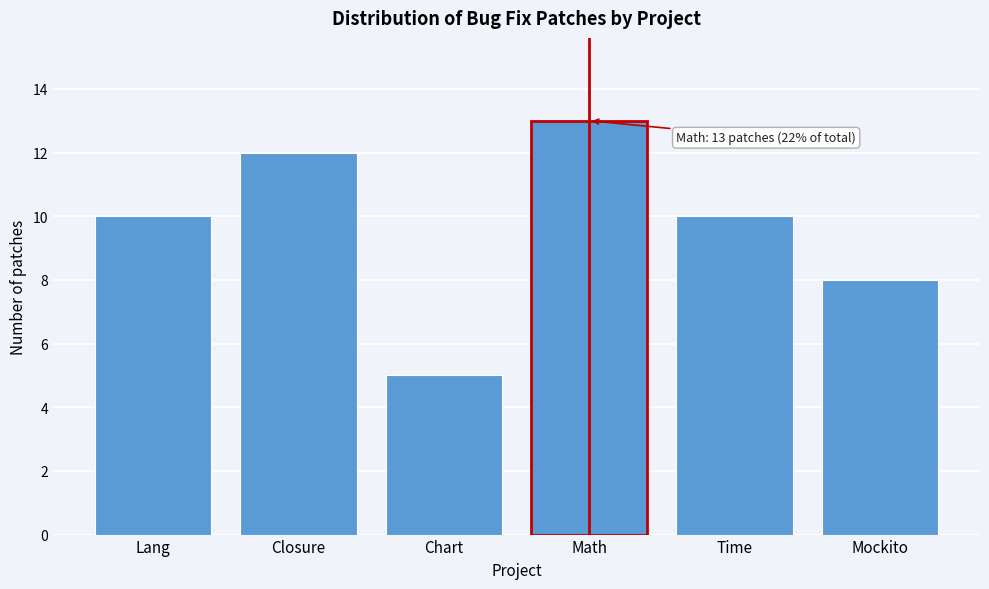

Reading left to right, extract all data points from this chart.

Lang=10	Closure=12	Chart=5	Math=13	Time=10	Mockito=8